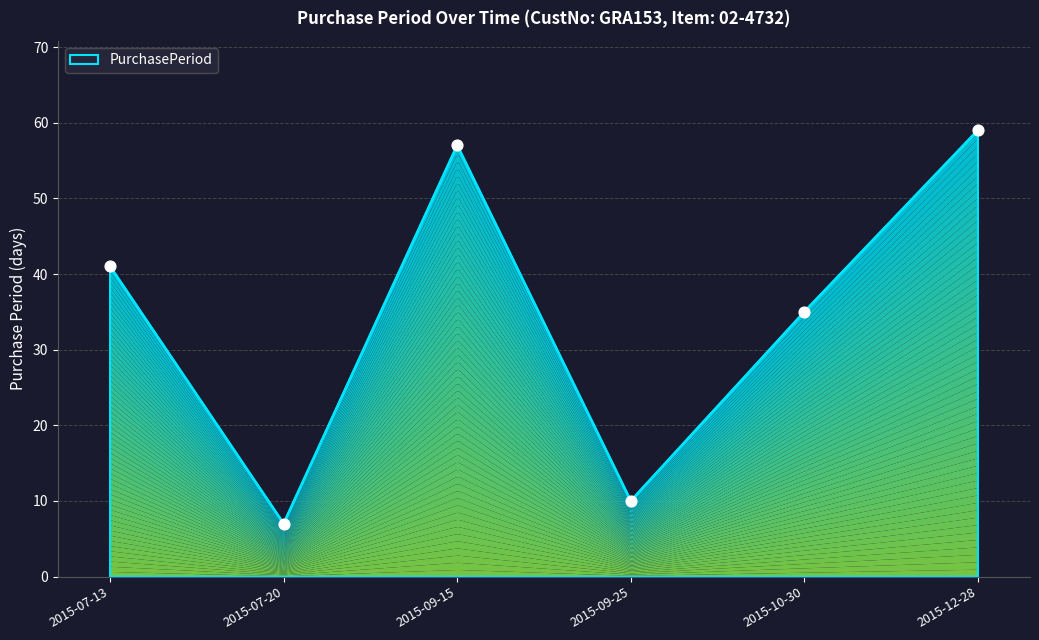

What is the ratio of the value at 2015-09-15 to the value at 2015-07-20?

8.1